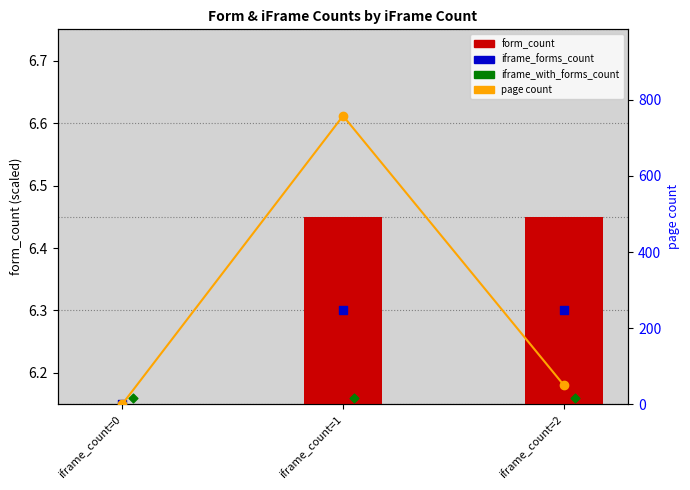

Which series has the largest Y range (max minus min)?

page count